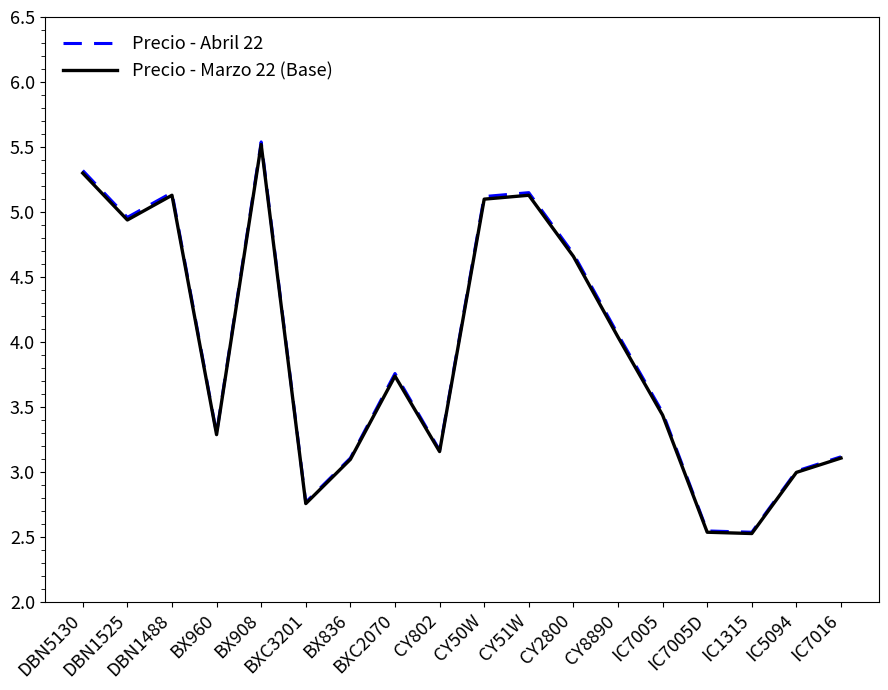

What is the greatest value displayed?

5.5